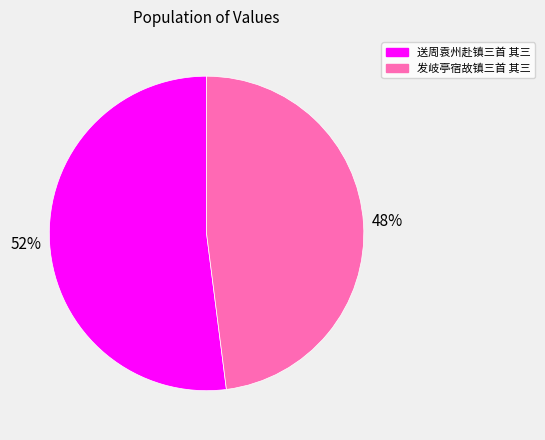

Combined, do 发岐亭宿故镇三首 其三 and 送周袁州赴镇三首 其三 account for over 50%?

Yes